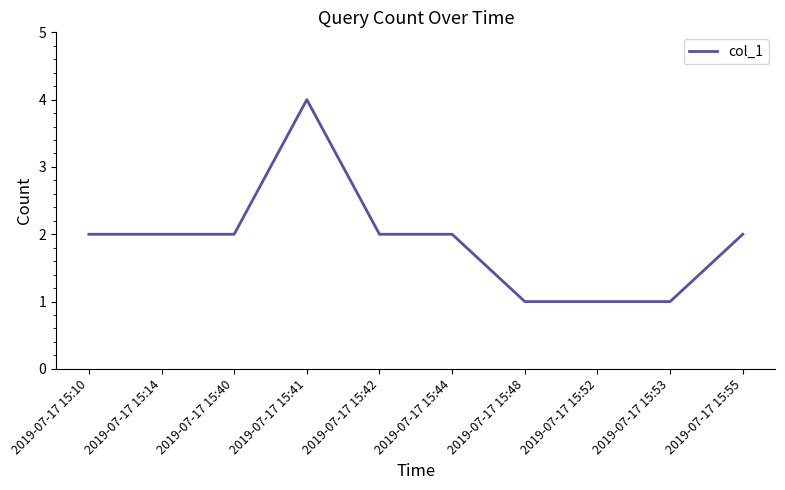

The chart shows a value of 4 at 2019-07-17 15:41. True or false?

True